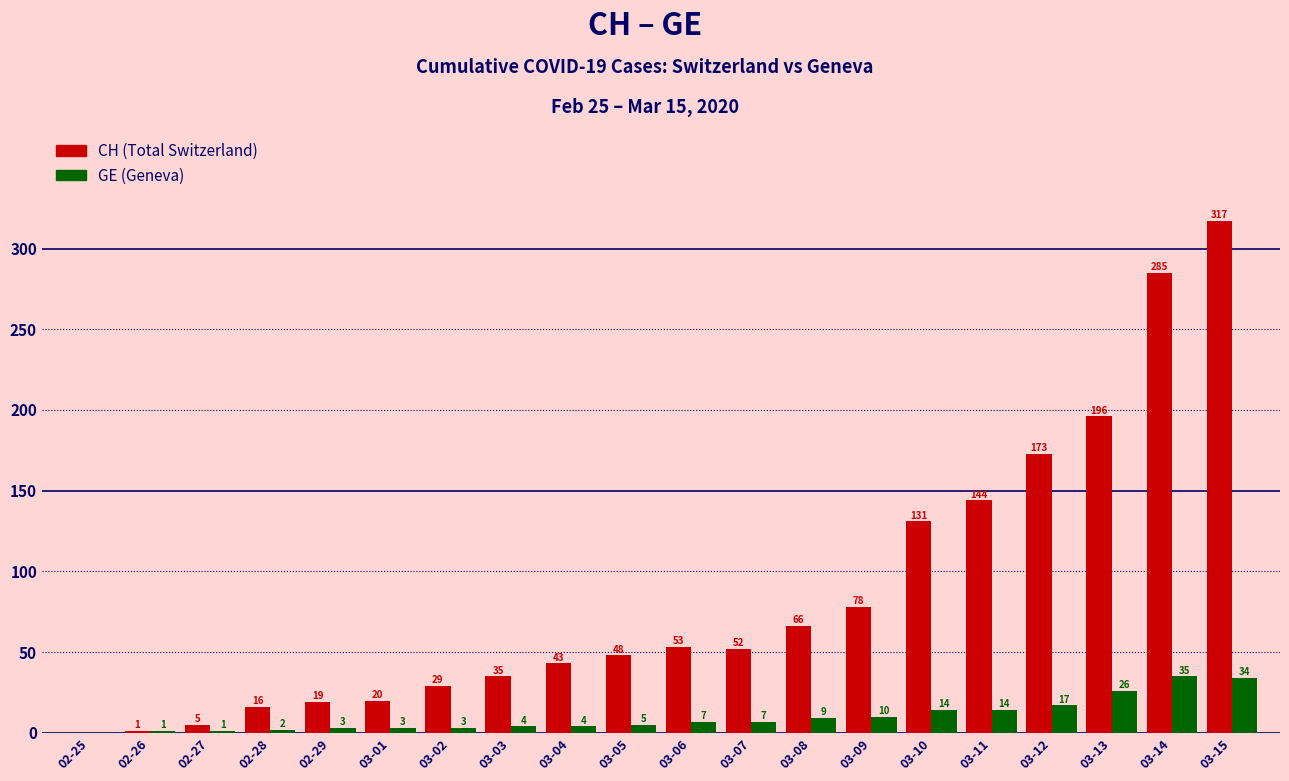

Is it true that GE (Geneva) equals 14 at 03-10?

True